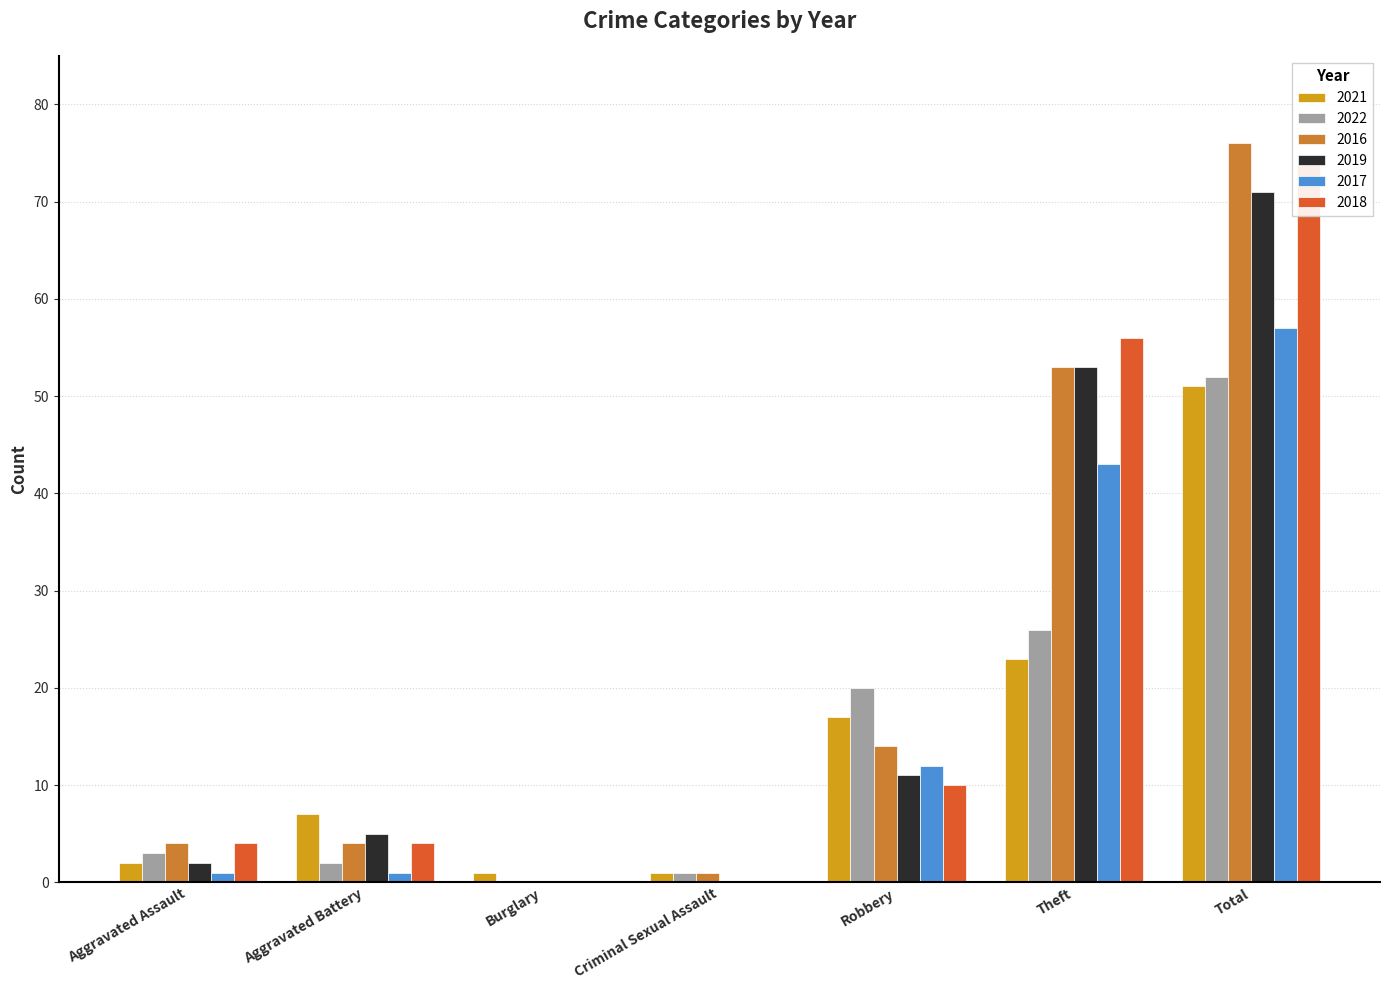

Is the value of 2022 at Theft greater than the value of 2016 at Burglary?

Yes